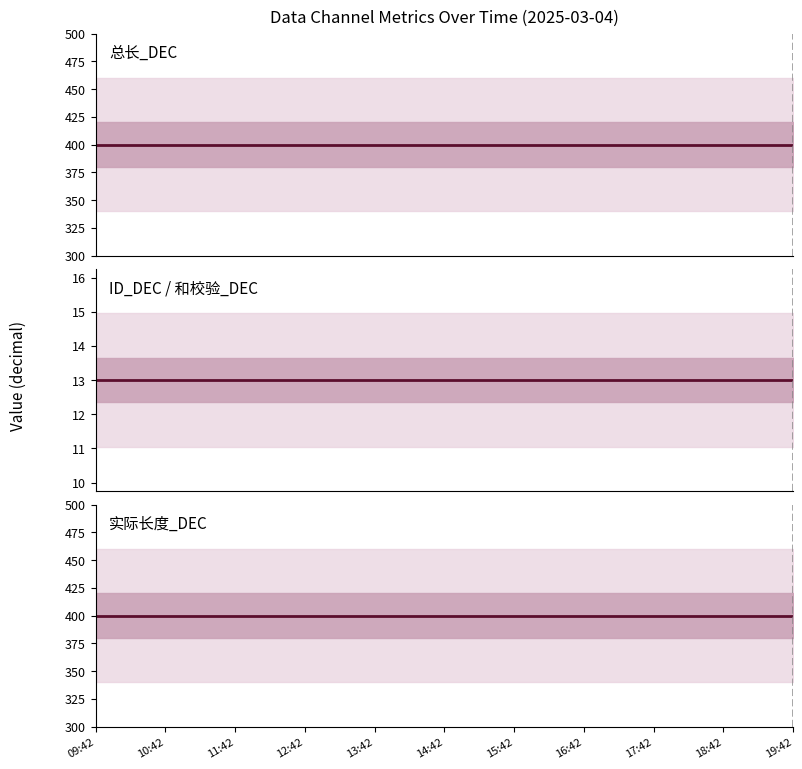

Does the chart have visible grid lines?

No